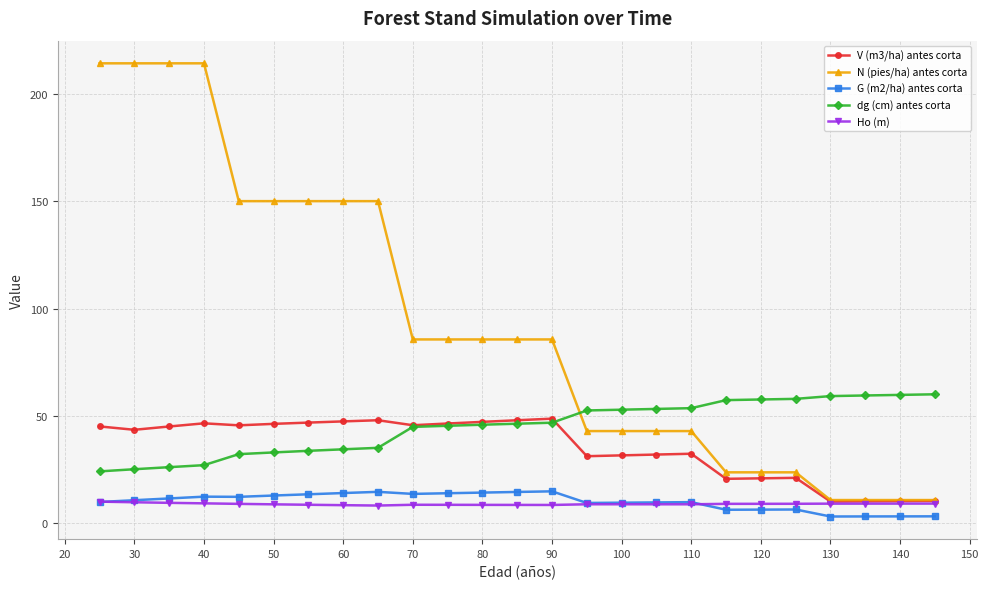

Which series has the widest spread of values?

N (pies/ha) antes corta